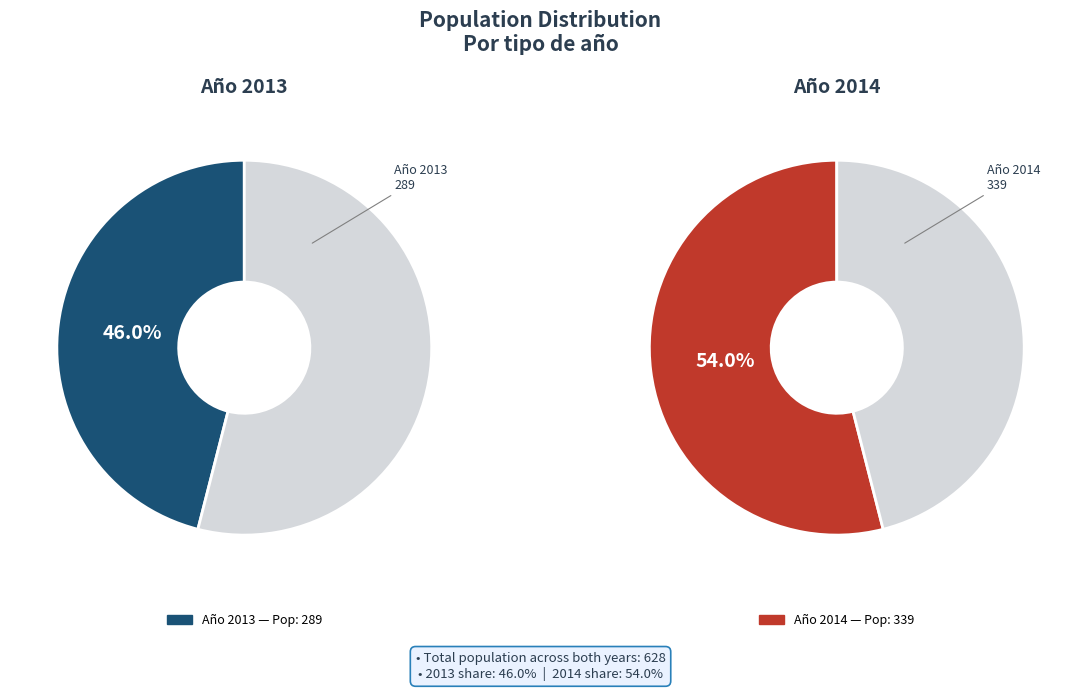

Does 2013 represent more than half of the total?

No